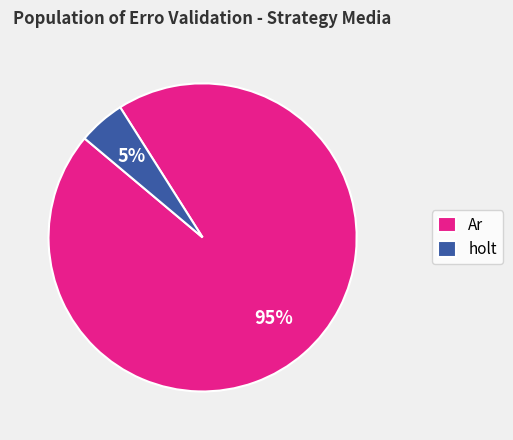

The Ar slice represents 95% of the pie. True or false?

True